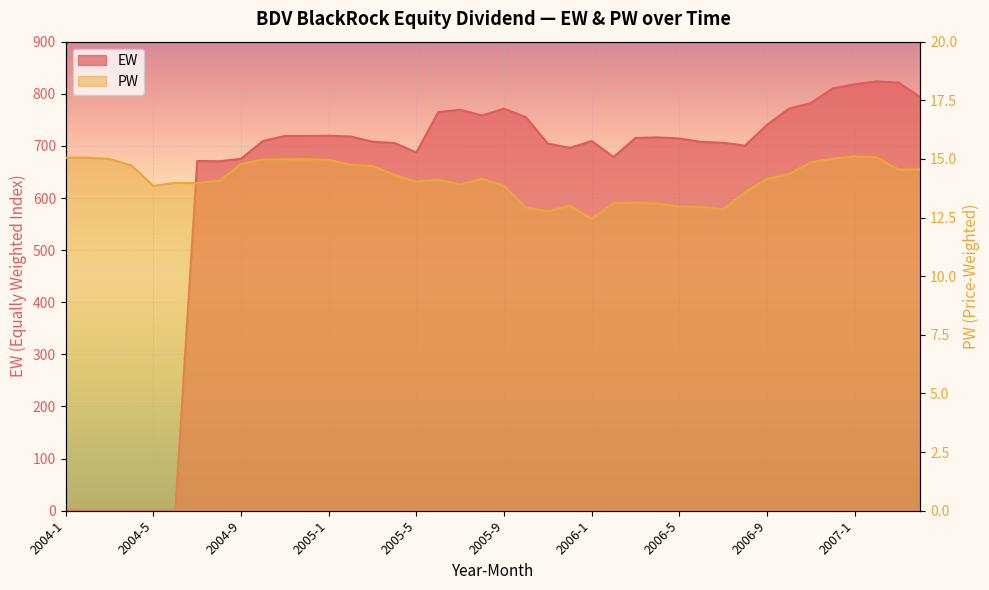

Which category has the highest value in the PW series?

2007-1